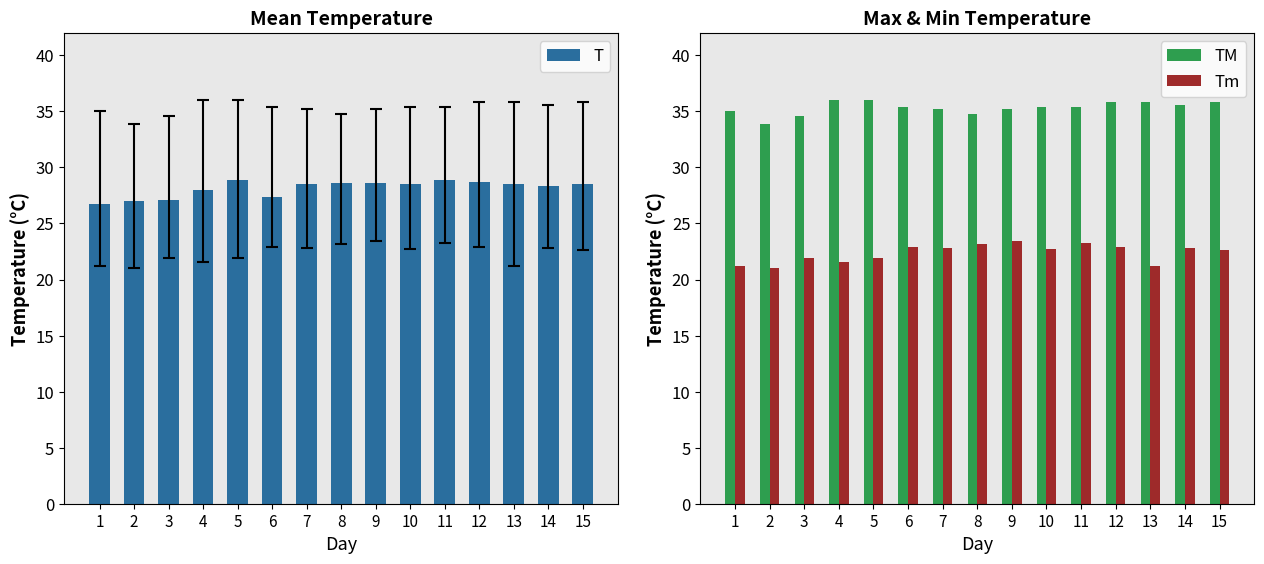

Reading left to right, extract all data points from this chart.

T: 1=26.7	2=27.0	3=27.1	4=28.0	5=28.9	6=27.4	7=28.5	8=28.6	9=28.6	10=28.5	11=28.9	12=28.7	13=28.5	14=28.3	15=28.5
TM: 1=35.0	2=33.9	3=34.6	4=36.0	5=36.0	6=35.4	7=35.2	8=34.8	9=35.2	10=35.4	11=35.4	12=35.8	13=35.8	14=35.6	15=35.8
Tm: 1=21.2	2=21.0	3=21.9	4=21.6	5=21.9	6=22.9	7=22.8	8=23.2	9=23.4	10=22.7	11=23.3	12=22.9	13=21.2	14=22.8	15=22.6